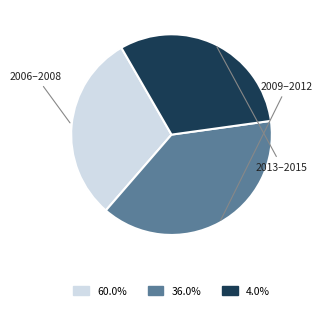

Is there any slice that represents more than half of the pie?

No